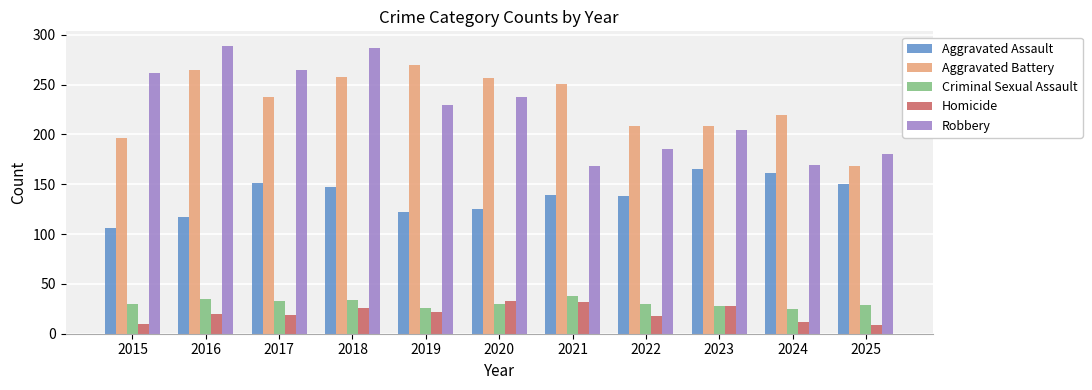

List the series in order of their peak value, lowest first.

Homicide, Criminal Sexual Assault, Aggravated Assault, Aggravated Battery, Robbery